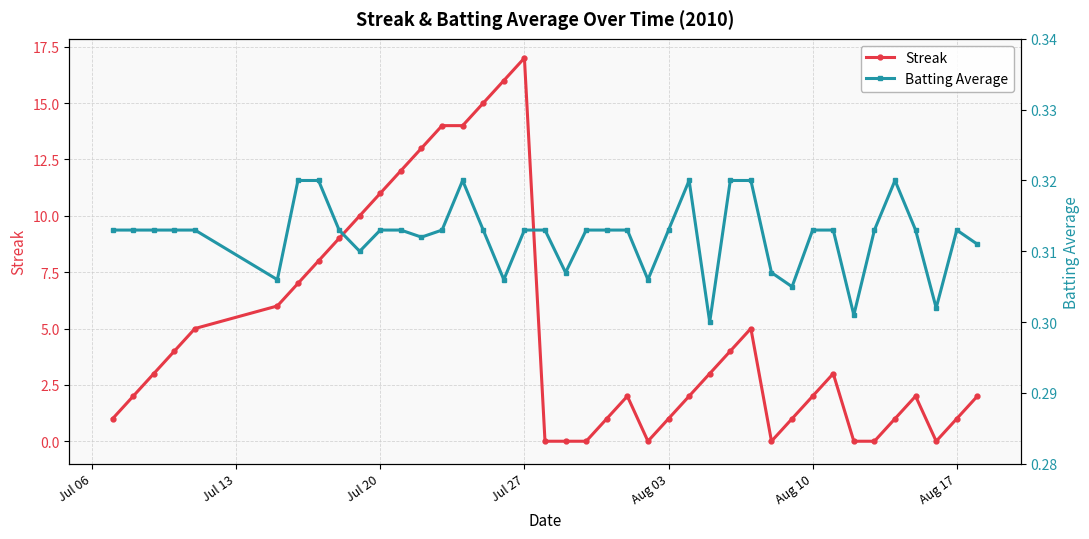

At which label does Streak reach its peak?

Jul 27